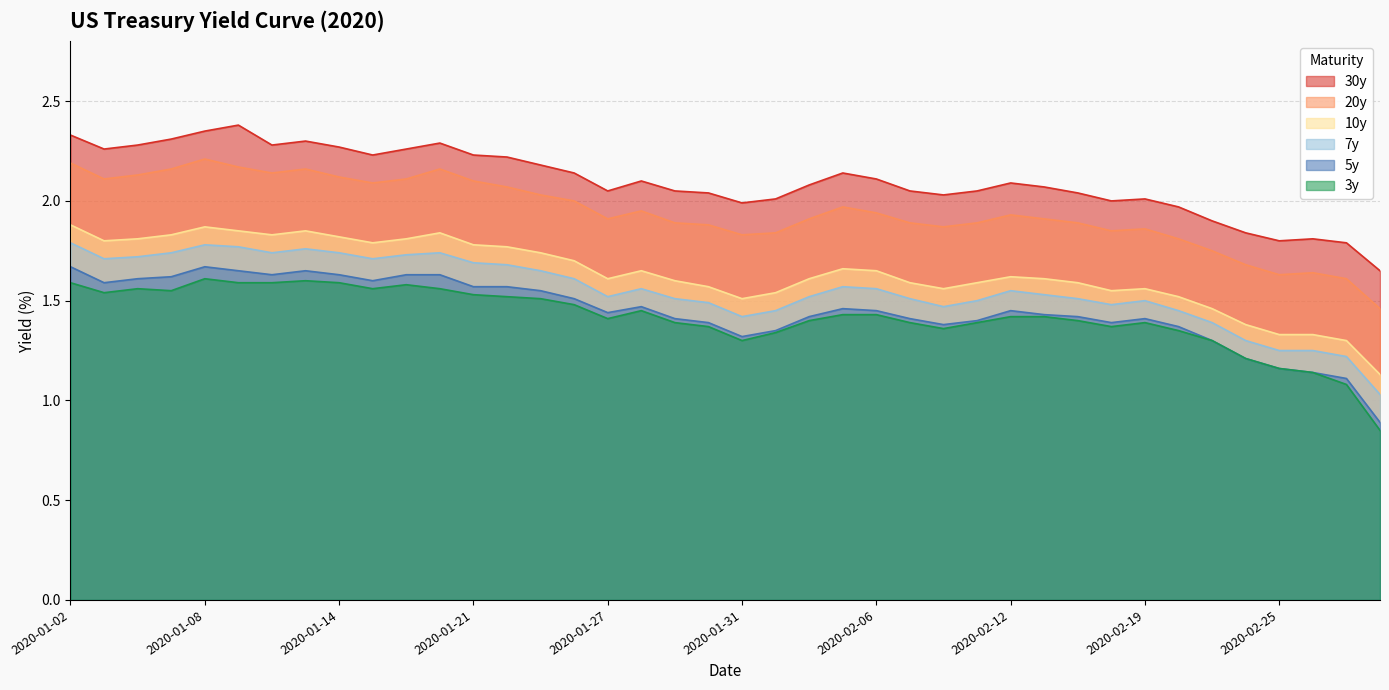

True or false: 7y and 20y cross at least once.

False